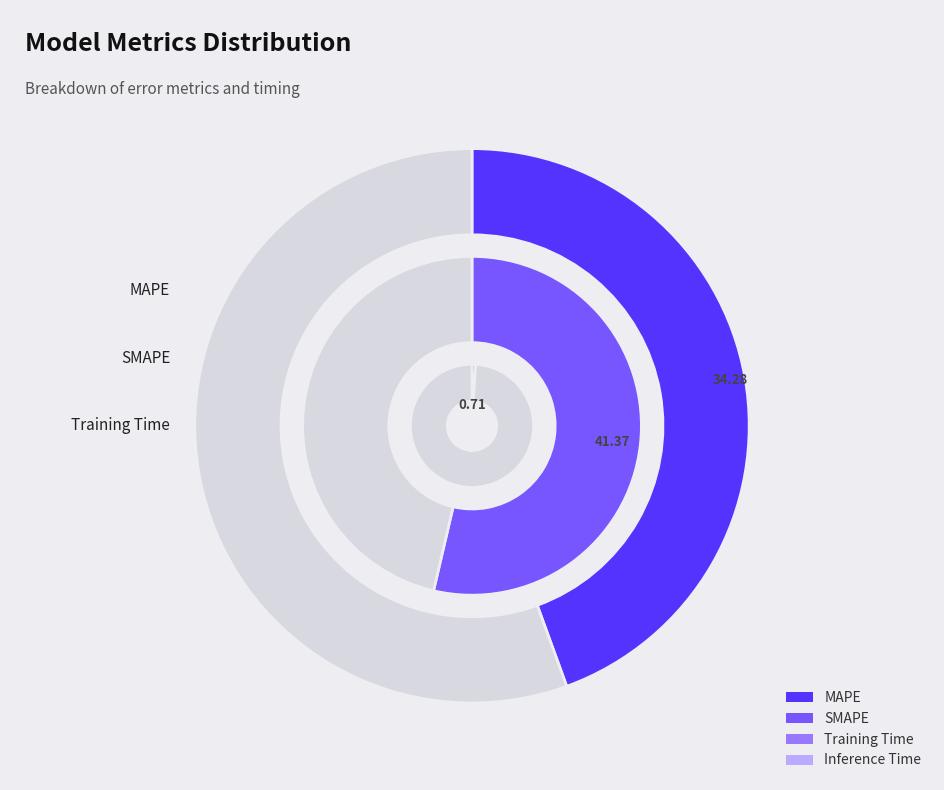

Which category has the smallest portion of the pie?

Training Time